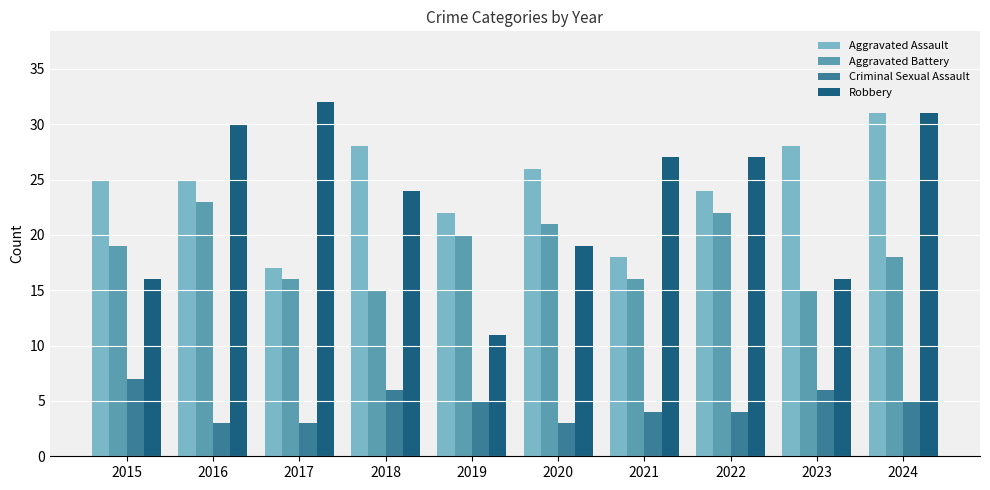

Count the number of data series in this chart.

4